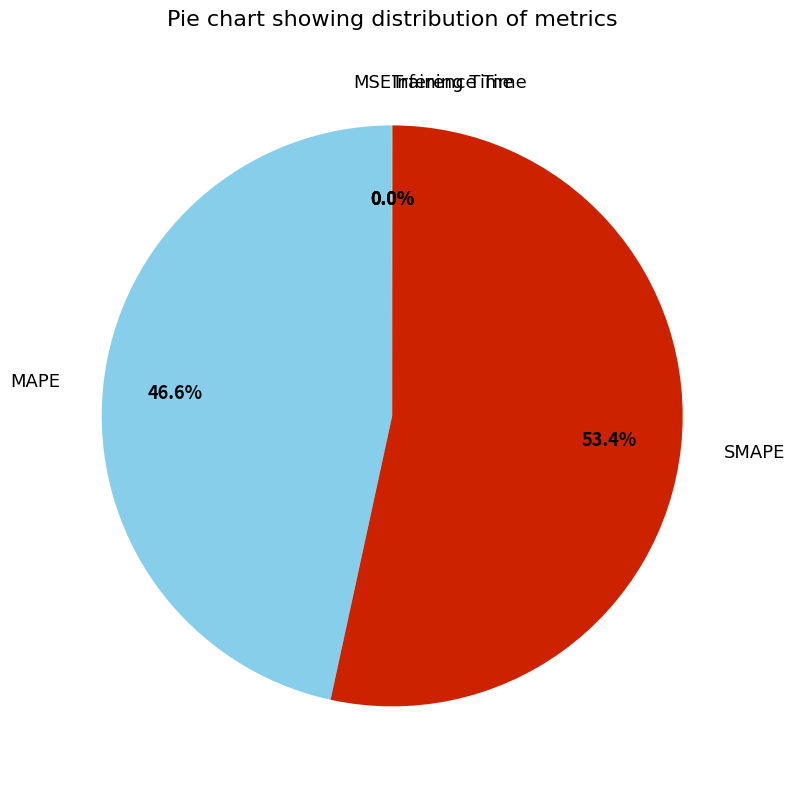

Is there any slice that represents more than half of the pie?

Yes